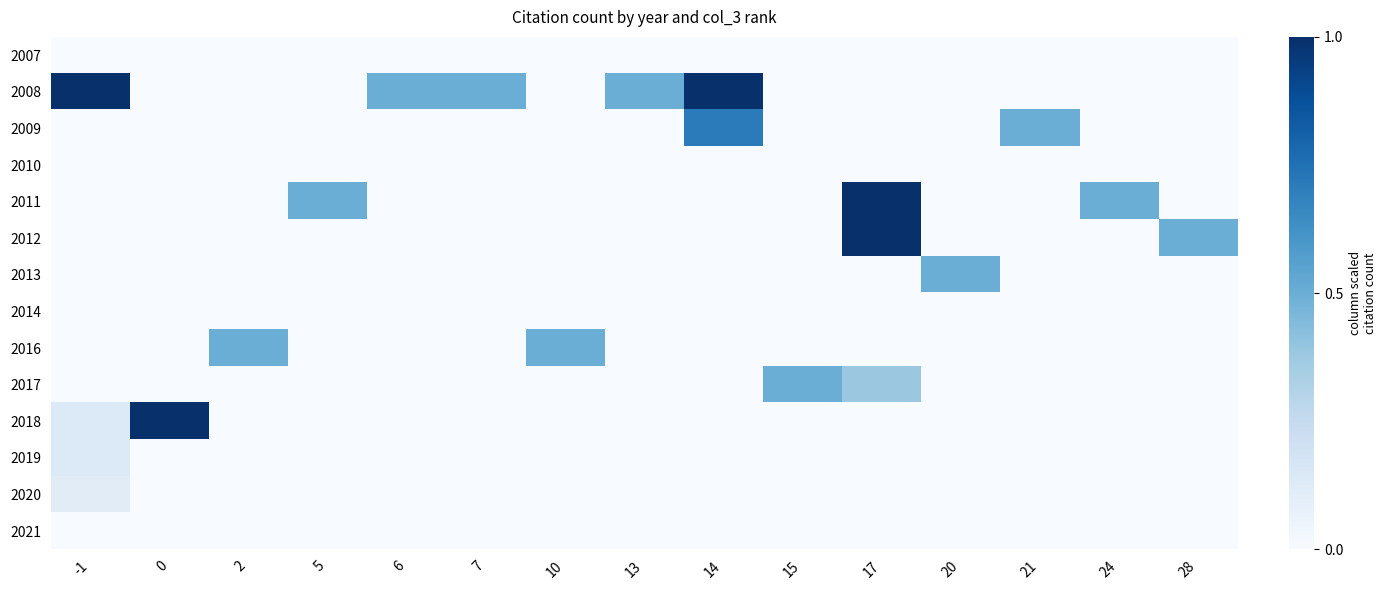

Reading left to right, what are all the values shown in this chart?

2007: -1=0.0	0=0.0	2=0.0	5=0.0	6=0.0	7=0.0	10=0.0	13=0.0	14=0.0	15=0.0	17=0.0	20=0.0	21=0.0	24=0.0	28=0.0
2008: -1=1.0	0=0.0	2=0.0	5=0.0	6=0.5	7=0.5	10=0.0	13=0.5	14=1.0	15=0.0	17=0.0	20=0.0	21=0.0	24=0.0	28=0.0
2009: -1=0.0	0=0.0	2=0.0	5=0.0	6=0.0	7=0.0	10=0.0	13=0.0	14=0.7	15=0.0	17=0.0	20=0.0	21=0.5	24=0.0	28=0.0
2010: -1=0.0	0=0.0	2=0.0	5=0.0	6=0.0	7=0.0	10=0.0	13=0.0	14=0.0	15=0.0	17=0.0	20=0.0	21=0.0	24=0.0	28=0.0
2011: -1=0.0	0=0.0	2=0.0	5=0.5	6=0.0	7=0.0	10=0.0	13=0.0	14=0.0	15=0.0	17=1.0	20=0.0	21=0.0	24=0.5	28=0.0
2012: -1=0.0	0=0.0	2=0.0	5=0.0	6=0.0	7=0.0	10=0.0	13=0.0	14=0.0	15=0.0	17=1.0	20=0.0	21=0.0	24=0.0	28=0.5
2013: -1=0.0	0=0.0	2=0.0	5=0.0	6=0.0	7=0.0	10=0.0	13=0.0	14=0.0	15=0.0	17=0.0	20=0.5	21=0.0	24=0.0	28=0.0
2014: -1=0.0	0=0.0	2=0.0	5=0.0	6=0.0	7=0.0	10=0.0	13=0.0	14=0.0	15=0.0	17=0.0	20=0.0	21=0.0	24=0.0	28=0.0
2016: -1=0.0	0=0.0	2=0.5	5=0.0	6=0.0	7=0.0	10=0.5	13=0.0	14=0.0	15=0.0	17=0.0	20=0.0	21=0.0	24=0.0	28=0.0
2017: -1=0.0	0=0.0	2=0.0	5=0.0	6=0.0	7=0.0	10=0.0	13=0.0	14=0.0	15=0.5	17=0.4	20=0.0	21=0.0	24=0.0	28=0.0
2018: -1=0.1	0=1.0	2=0.0	5=0.0	6=0.0	7=0.0	10=0.0	13=0.0	14=0.0	15=0.0	17=0.0	20=0.0	21=0.0	24=0.0	28=0.0
2019: -1=0.1	0=0.0	2=0.0	5=0.0	6=0.0	7=0.0	10=0.0	13=0.0	14=0.0	15=0.0	17=0.0	20=0.0	21=0.0	24=0.0	28=0.0
2020: -1=0.1	0=0.0	2=0.0	5=0.0	6=0.0	7=0.0	10=0.0	13=0.0	14=0.0	15=0.0	17=0.0	20=0.0	21=0.0	24=0.0	28=0.0
2021: -1=0.0	0=0.0	2=0.0	5=0.0	6=0.0	7=0.0	10=0.0	13=0.0	14=0.0	15=0.0	17=0.0	20=0.0	21=0.0	24=0.0	28=0.0